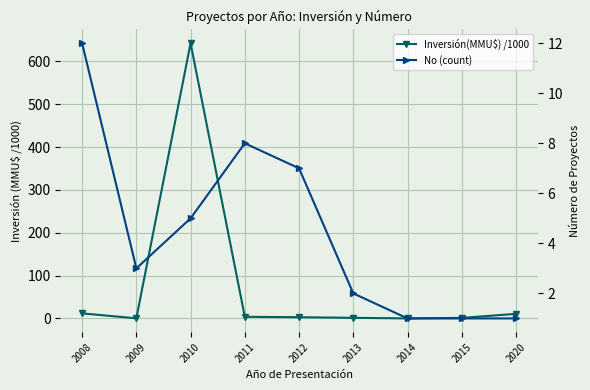

How many data points in No (count) are above 3?

4